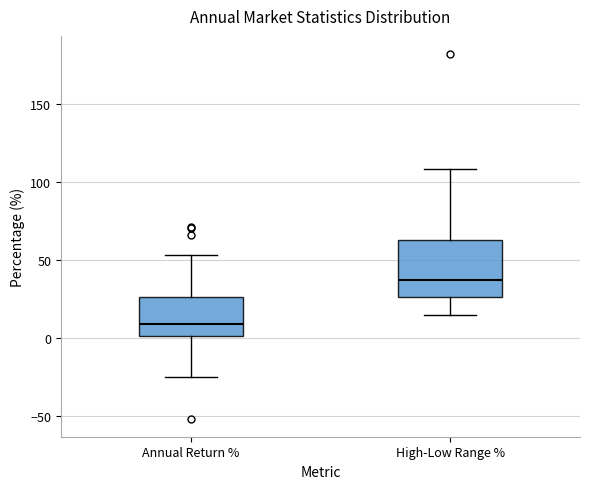

Comparing the boxes themselves (not the whiskers), which one is the tallest?

High-Low Range %